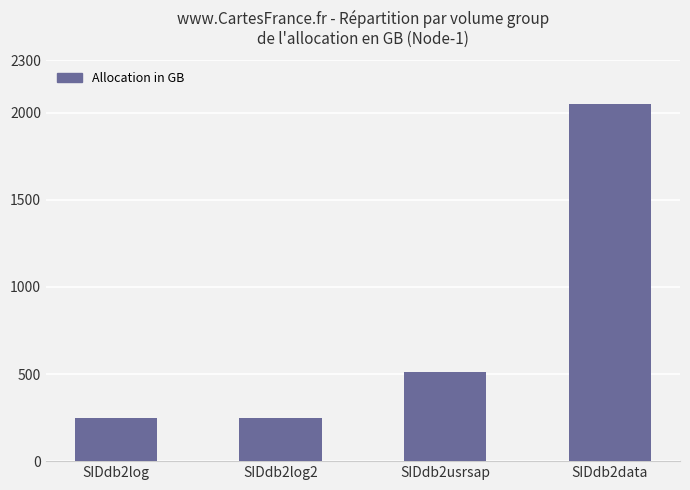

What is the change in value from SIDdb2log to SIDdb2data?

+1803